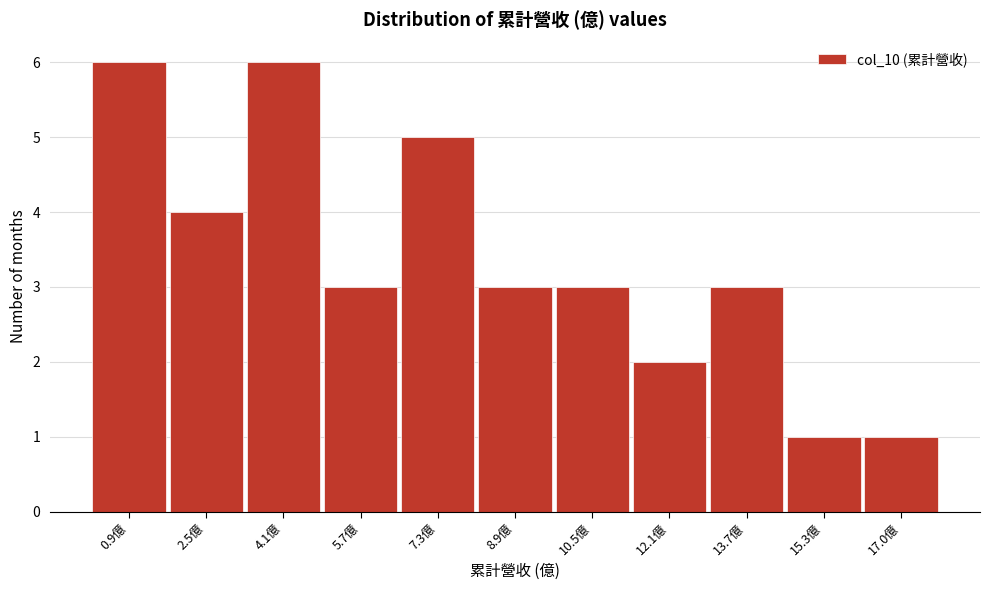

Reading right to left, what are all the values shown in this chart?

1	1	3	2	3	3	5	3	6	4	6